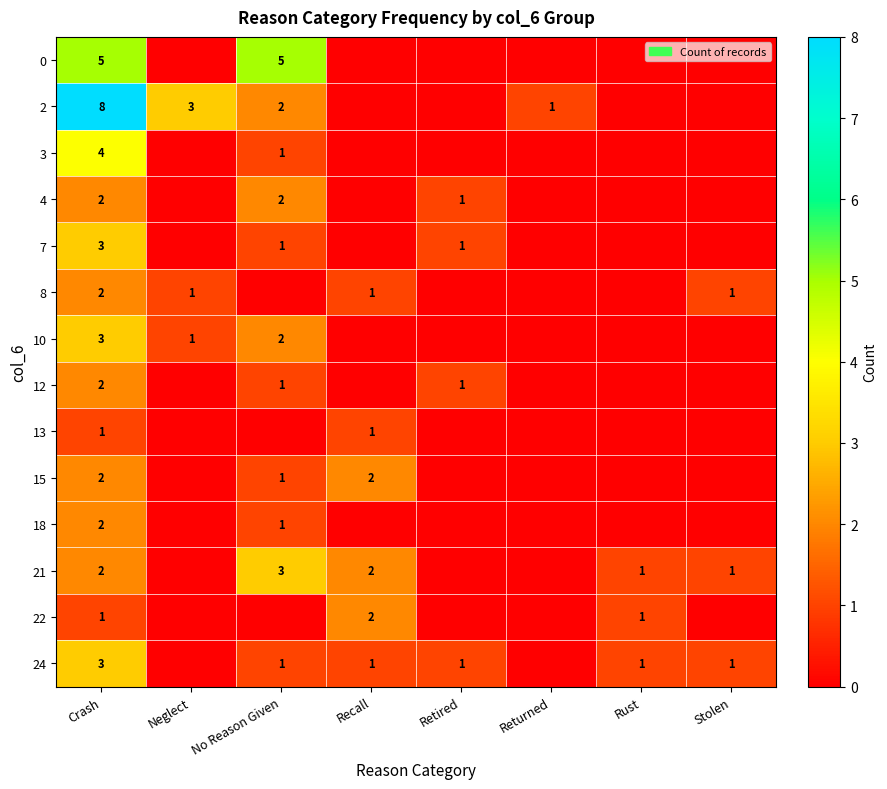

What is the sum of the 21 values at Crash and Rust?

3